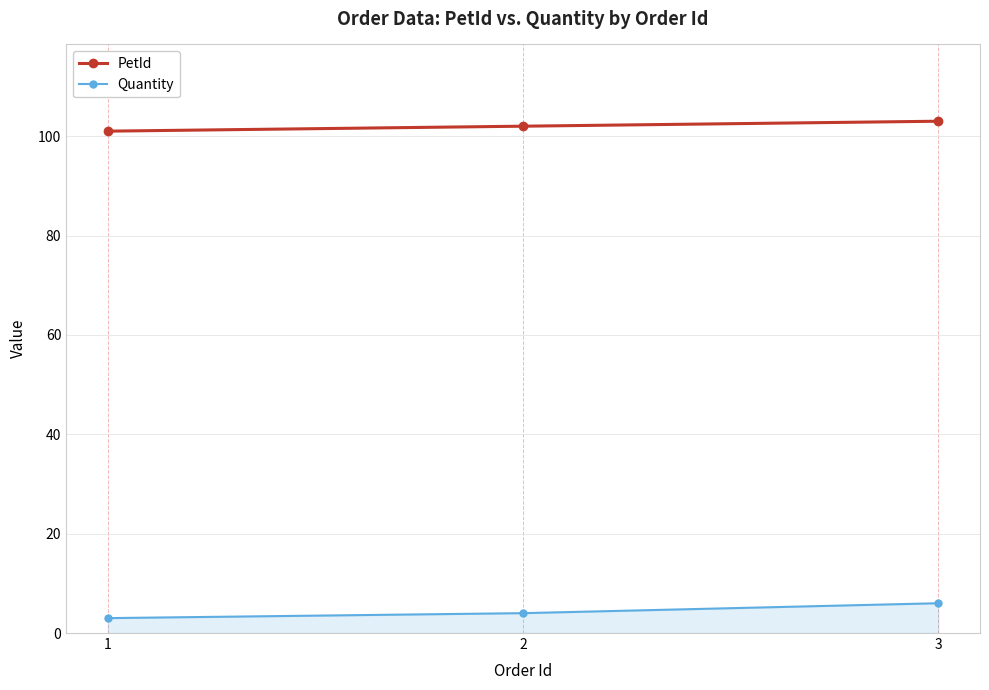

Is it true that Quantity equals 4 at 2?

True